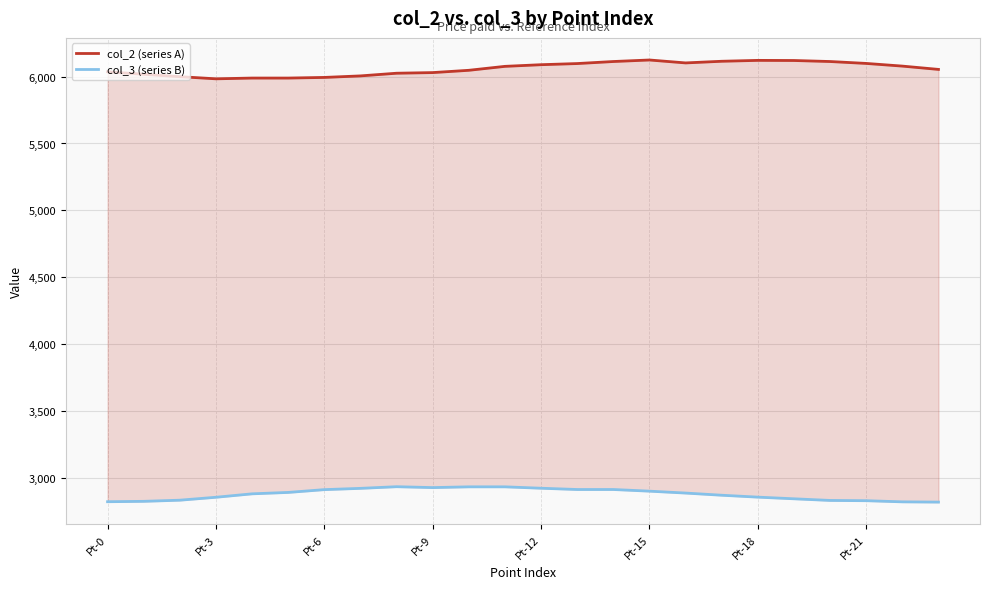

At which category is the sum across all series the highest?

14